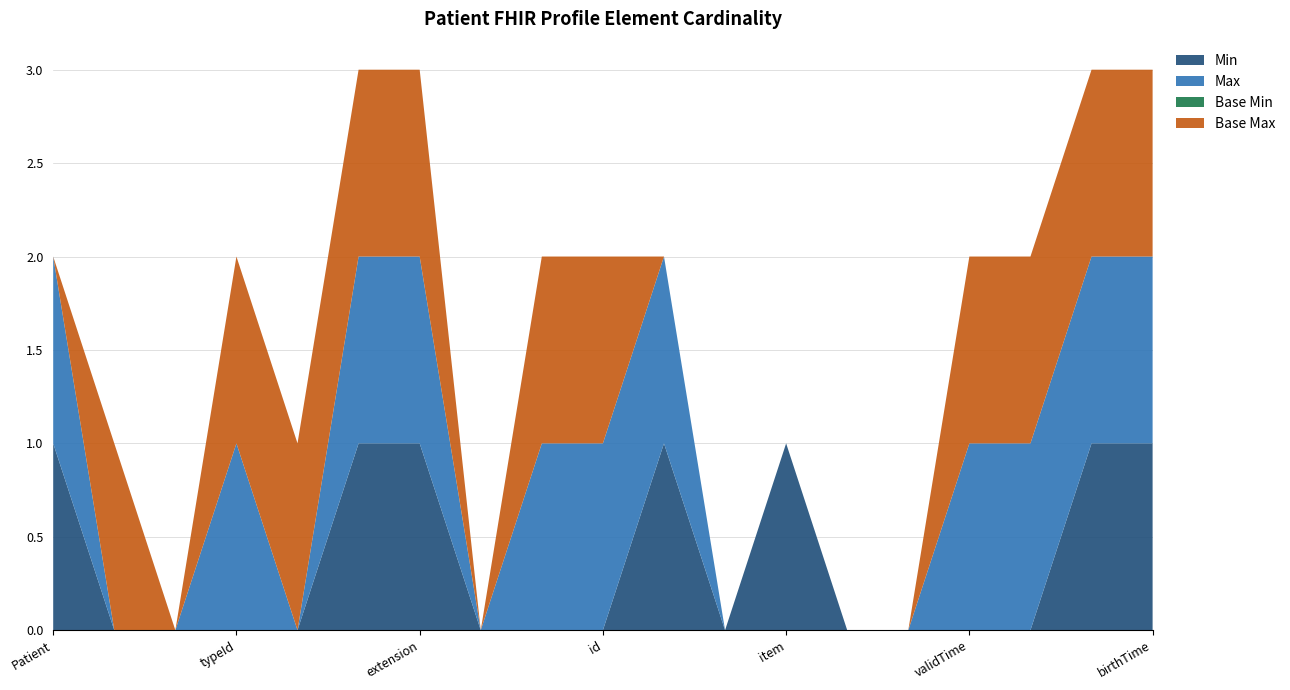

Reading right to left, list all the values displayed in this chart.

Min: Patient.birthTime=1	Patient.administrativeGenderCode=1	Patient.sdtcDesc=0	Patient.name.validTime=0	Patient.name.item.given=0	Patient.name.item.family=0	Patient.name.item=1	Patient.name.use=0	Patient.name=1	Patient.id=0	Patient.classCode=0	Patient.templateId=0	Patient.typeId.extension=1	Patient.typeId.root=1	Patient.typeId.nullFlavor=0	Patient.typeId=0	Patient.realmCode=0	Patient.nullFlavor=0	Patient=1
Max: Patient.birthTime=1	Patient.administrativeGenderCode=1	Patient.sdtcDesc=1	Patient.name.validTime=1	Patient.name.item.given=0	Patient.name.item.family=0	Patient.name.item=0	Patient.name.use=0	Patient.name=1	Patient.id=1	Patient.classCode=1	Patient.templateId=0	Patient.typeId.extension=1	Patient.typeId.root=1	Patient.typeId.nullFlavor=0	Patient.typeId=1	Patient.realmCode=0	Patient.nullFlavor=0	Patient=1
Base Min: Patient.birthTime=0	Patient.administrativeGenderCode=0	Patient.sdtcDesc=0	Patient.name.validTime=0	Patient.name.item.given=0	Patient.name.item.family=0	Patient.name.item=0	Patient.name.use=0	Patient.name=0	Patient.id=0	Patient.classCode=0	Patient.templateId=0	Patient.typeId.extension=0	Patient.typeId.root=0	Patient.typeId.nullFlavor=0	Patient.typeId=0	Patient.realmCode=0	Patient.nullFlavor=0	Patient=0
Base Max: Patient.birthTime=1	Patient.administrativeGenderCode=1	Patient.sdtcDesc=1	Patient.name.validTime=1	Patient.name.item.given=0	Patient.name.item.family=0	Patient.name.item=0	Patient.name.use=0	Patient.name=0	Patient.id=1	Patient.classCode=1	Patient.templateId=0	Patient.typeId.extension=1	Patient.typeId.root=1	Patient.typeId.nullFlavor=1	Patient.typeId=1	Patient.realmCode=0	Patient.nullFlavor=1	Patient=0